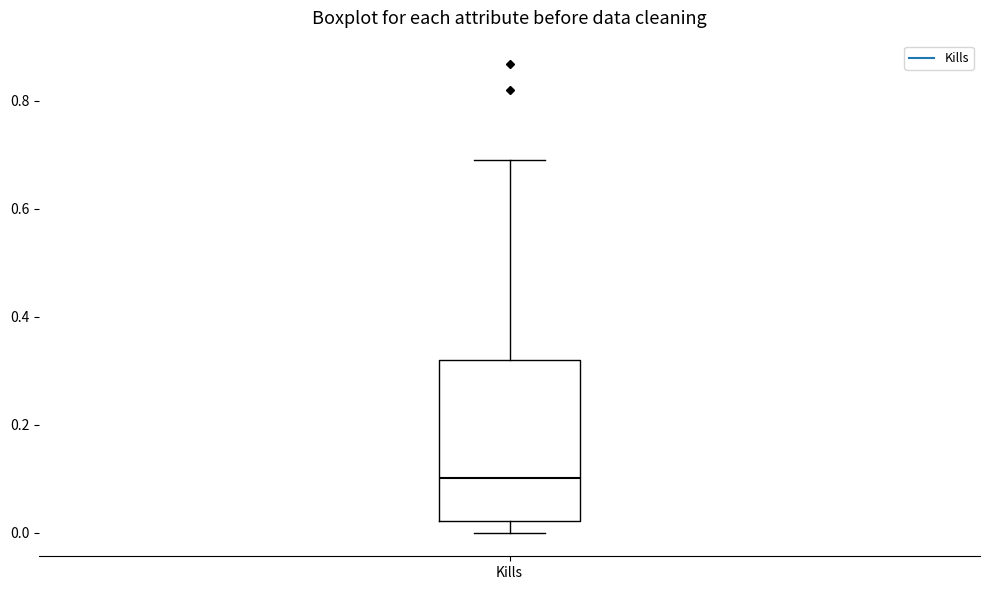

Read this box plot against the y-axis: the position of the median line, the range covered by the box, and the ends of both whiskers. The values are not printed on the chart, so give them approximately, as read against the axis.

median 0.10, box 0.02 to 0.32, whiskers 0.00 to 0.70